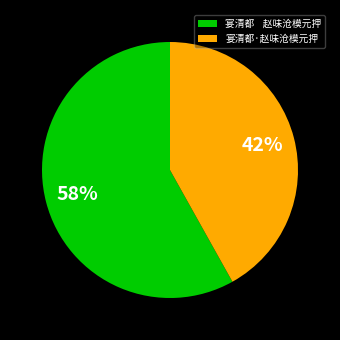

Do 宴清都 赵味沧模元押 and 宴清都·赵味沧模元押 together represent more than half of the pie?

Yes